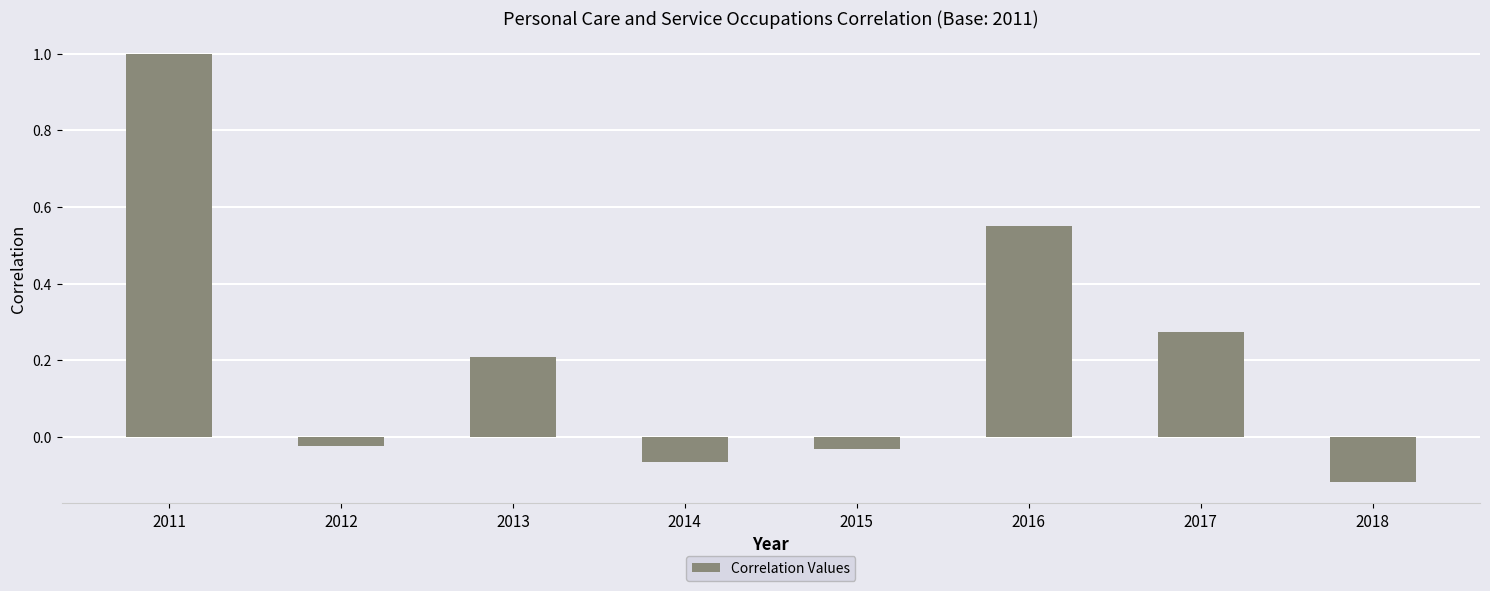

How many series are shown in this chart?

1